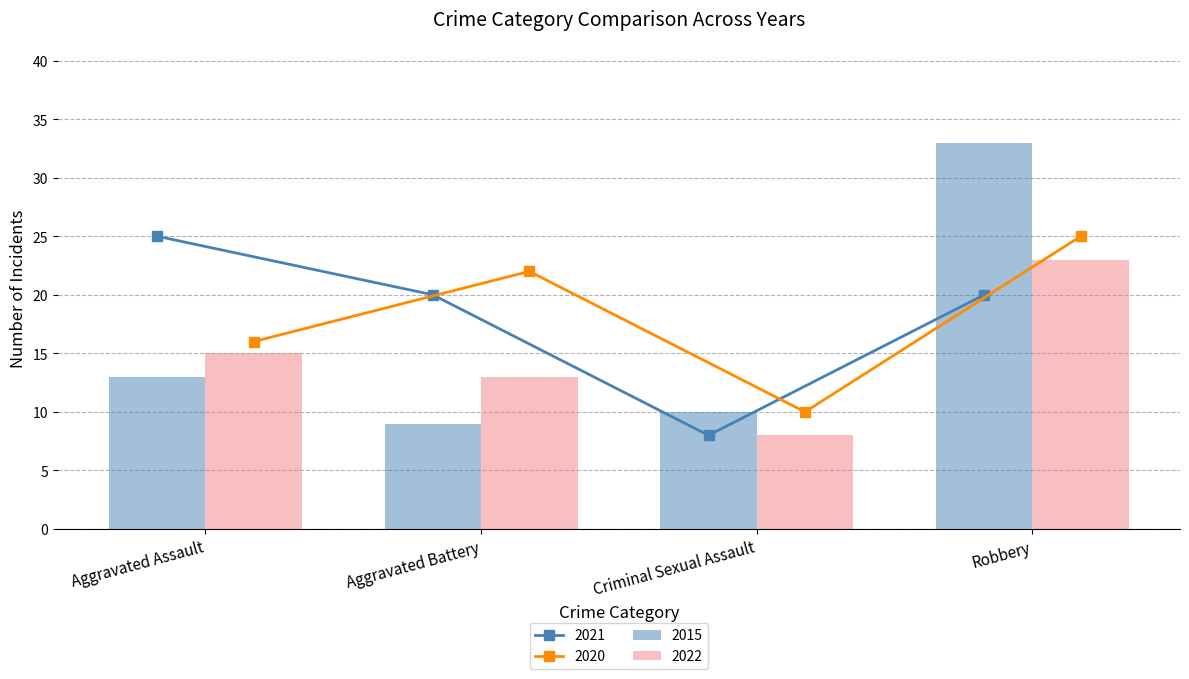

Between Aggravated Assault and Criminal Sexual Assault, which series saw the biggest shift?

2021